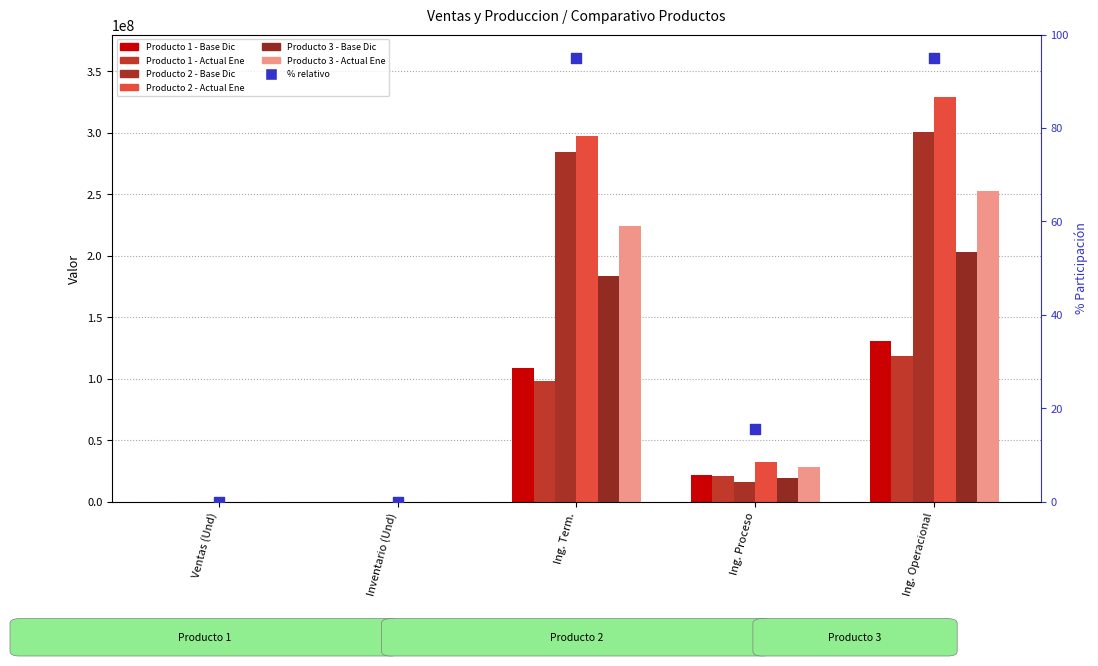

Which series has the largest Y range (max minus min)?

Producto 2 - Actual Ene